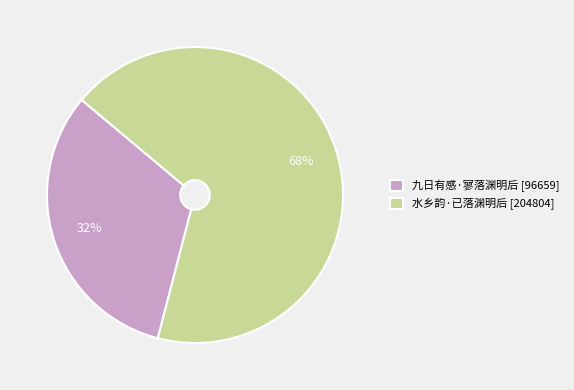

To the nearest percent, what is the average slice percentage?

50%